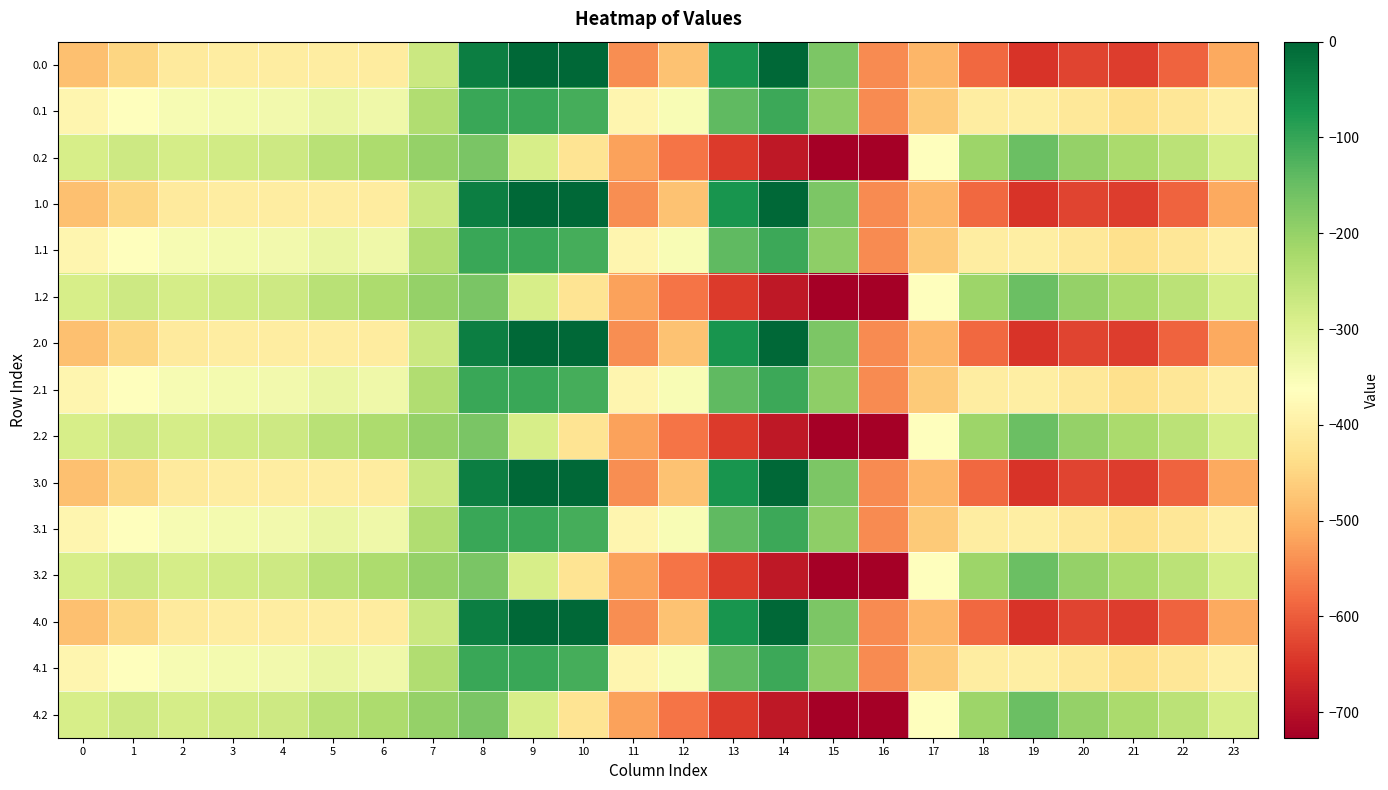

Rank the series at 5 from highest to lowest value.

0.2, 1.2, 2.2, 3.2, 4.2, 0.1, 1.1, 2.1, 3.1, 4.1, 0.0, 1.0, 2.0, 3.0, 4.0